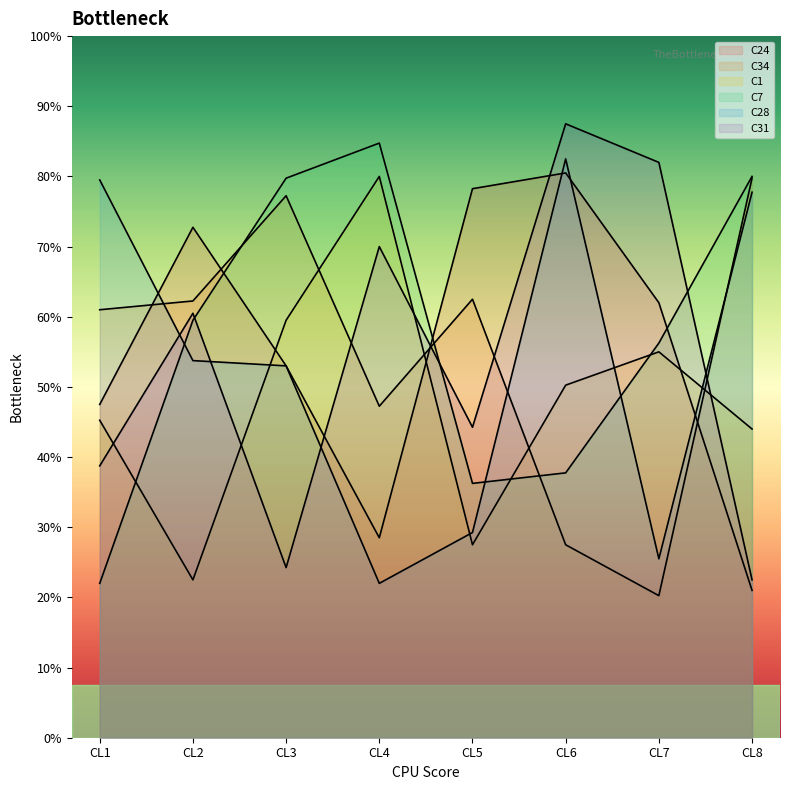

Which series has the largest total across all categories?

C7